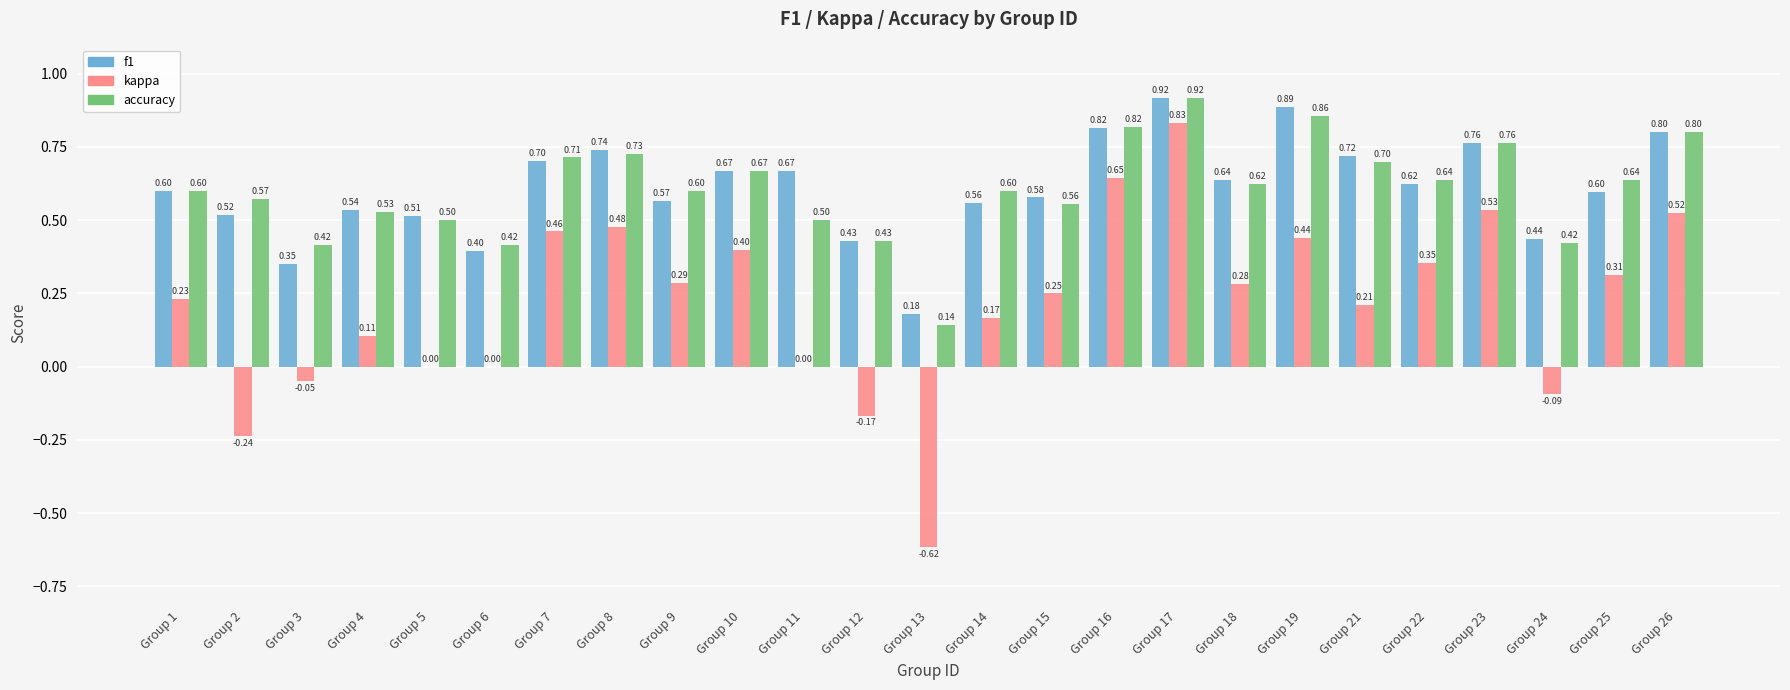

What is the sum of the accuracy values at Group 19 and Group 13?

1.0